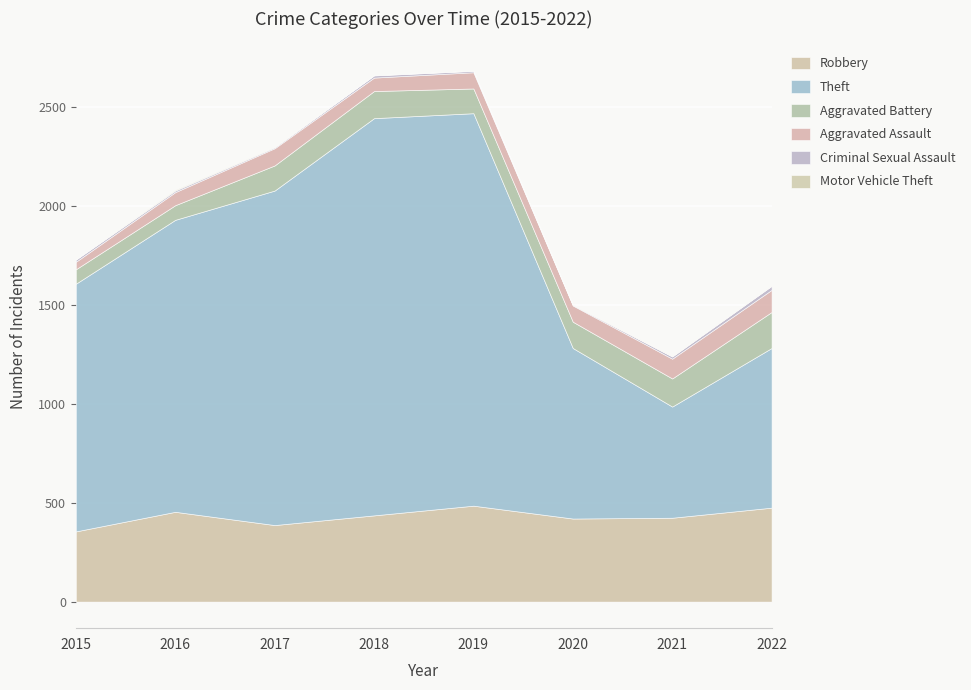

What is the average value of the Theft series?

1330